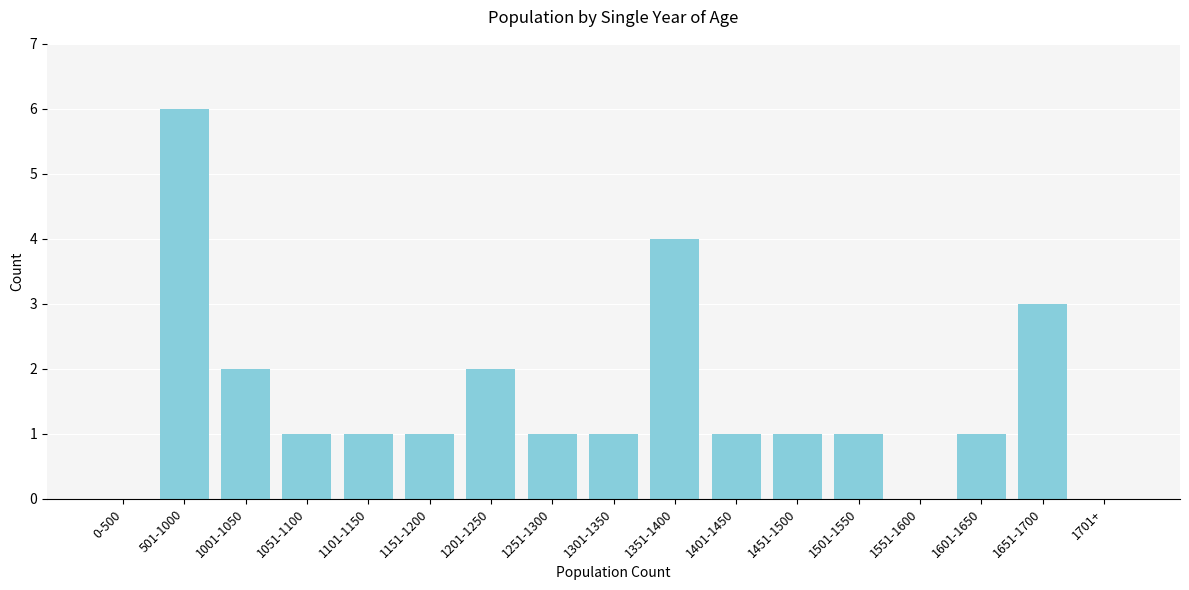

Reading left to right, transcribe all the data shown in this chart.

0-500=0	501-1000=6	1001-1050=2	1051-1100=1	1101-1150=1	1151-1200=1	1201-1250=2	1251-1300=1	1301-1350=1	1351-1400=4	1401-1450=1	1451-1500=1	1501-1550=1	1551-1600=0	1601-1650=1	1651-1700=3	1701+=0